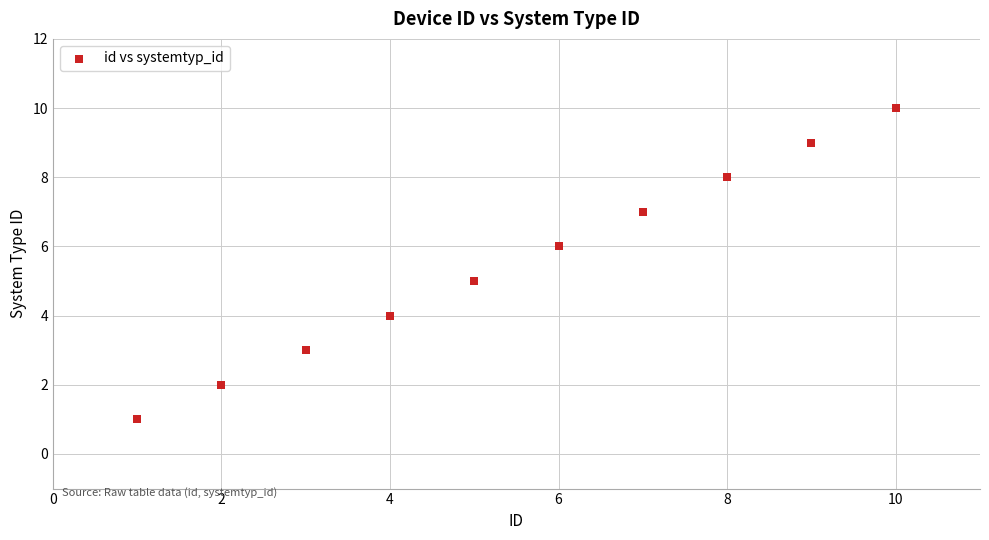

What is the range of X values (max minus min)?

9